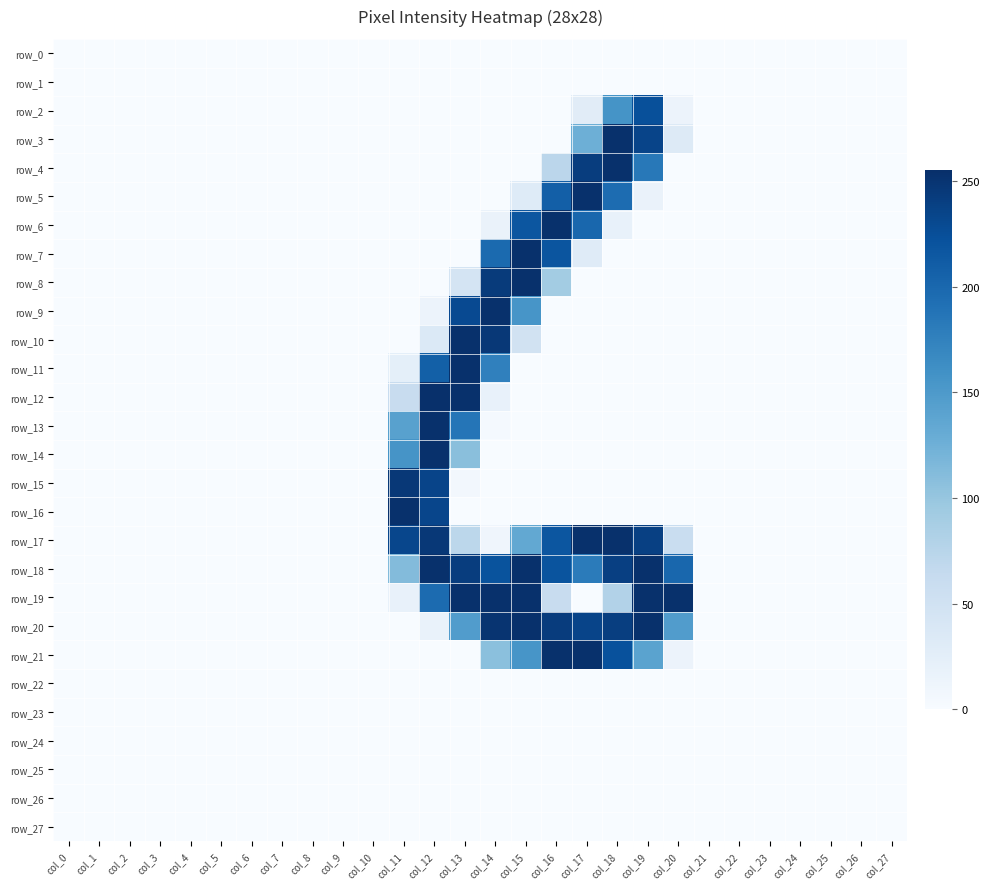

What is the difference between the maximum and minimum values in the row_10 series?

254